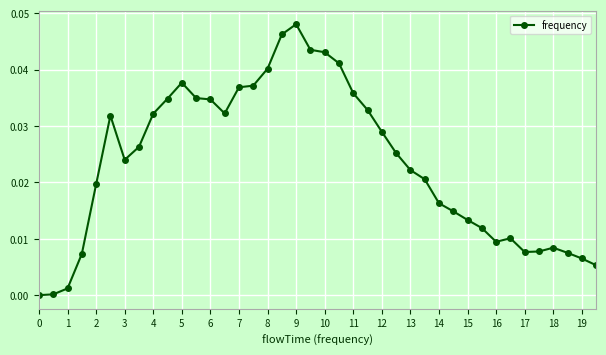

True or false: the data has more than 2 interior local peaks.

True